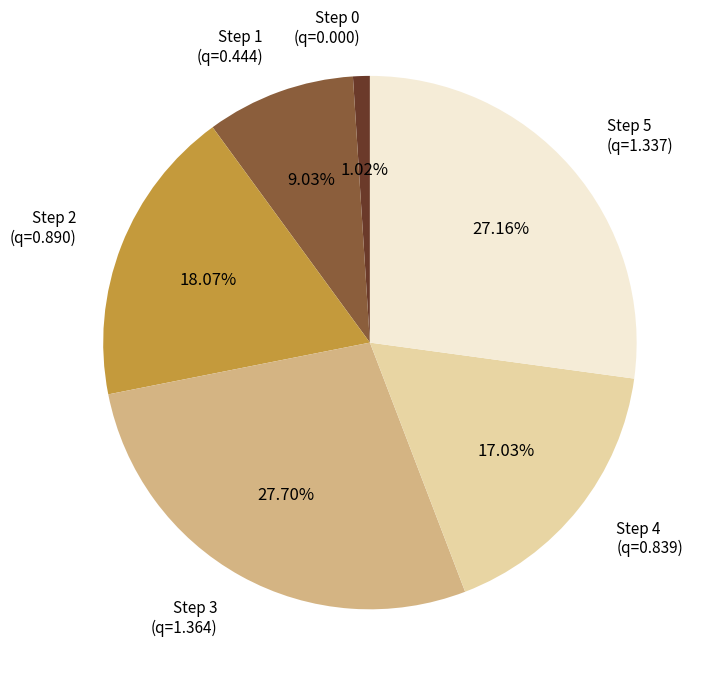

Is there any slice that represents more than half of the pie?

No